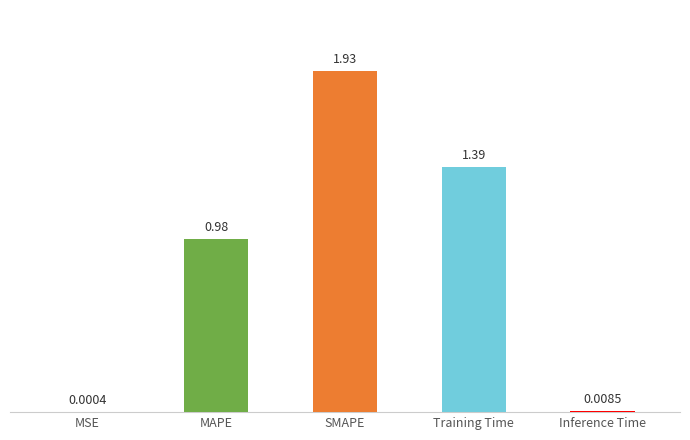

Which label corresponds to the largest value in the chart?

SMAPE